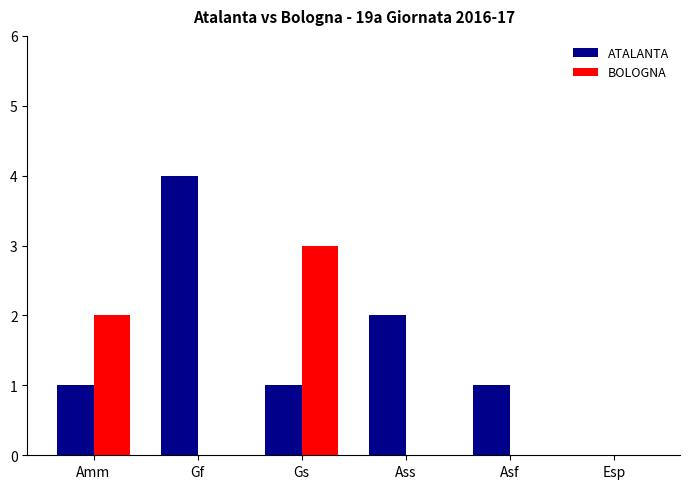

Are the bars horizontal?

No